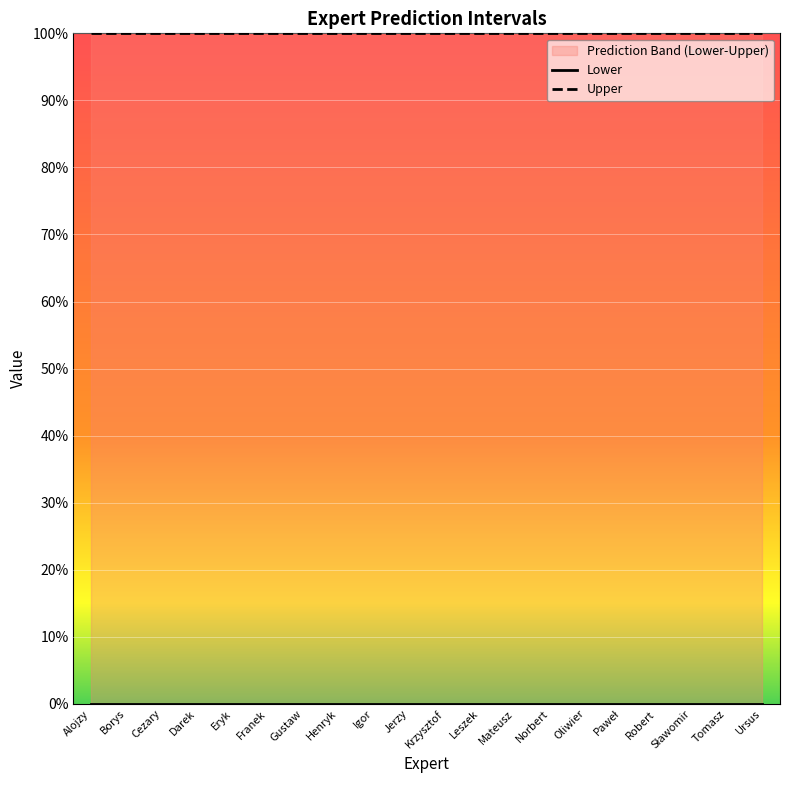

True or false: Upper has more than 0 points higher than both neighbors.

False